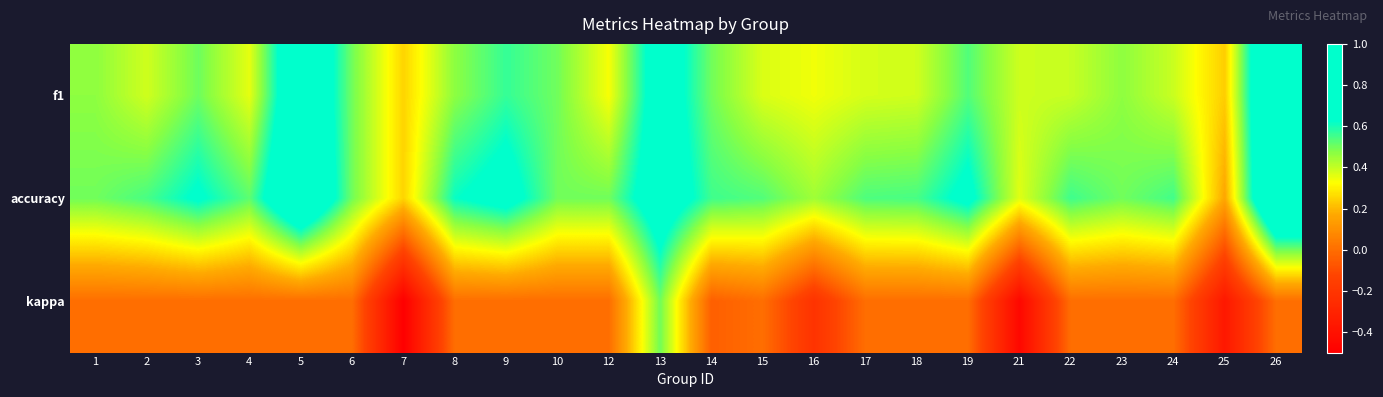

Reading left to right, transcribe all the data shown in this chart.

f1: 1=0.5	2=0.4	3=0.5	4=0.4	5=0.8	6=0.5	7=0.2	8=0.5	9=0.6	10=0.5	12=0.3	13=0.7	14=0.5	15=0.4	16=0.3	17=0.4	18=0.4	19=0.5	21=0.4	22=0.4	23=0.5	24=0.4	25=0.2	26=1.0
accuracy: 1=0.5	2=0.5	3=0.6	4=0.5	5=0.9	6=0.5	7=0.2	8=0.6	9=0.7	10=0.5	12=0.5	13=0.8	14=0.6	15=0.5	16=0.4	17=0.5	18=0.5	19=0.7	21=0.4	22=0.6	23=0.5	24=0.6	25=0.2	26=1.0
kappa: 1=0.0	2=0.0	3=0.0	4=0.0	5=0.0	6=0.0	7=-0.5	8=0.0	9=0.0	10=0.0	12=0.0	13=0.5	14=-0.0	15=0.0	16=-0.2	17=0.0	18=0.0	19=0.0	21=-0.5	22=0.0	23=0.0	24=0.0	25=-0.4	26=0.0